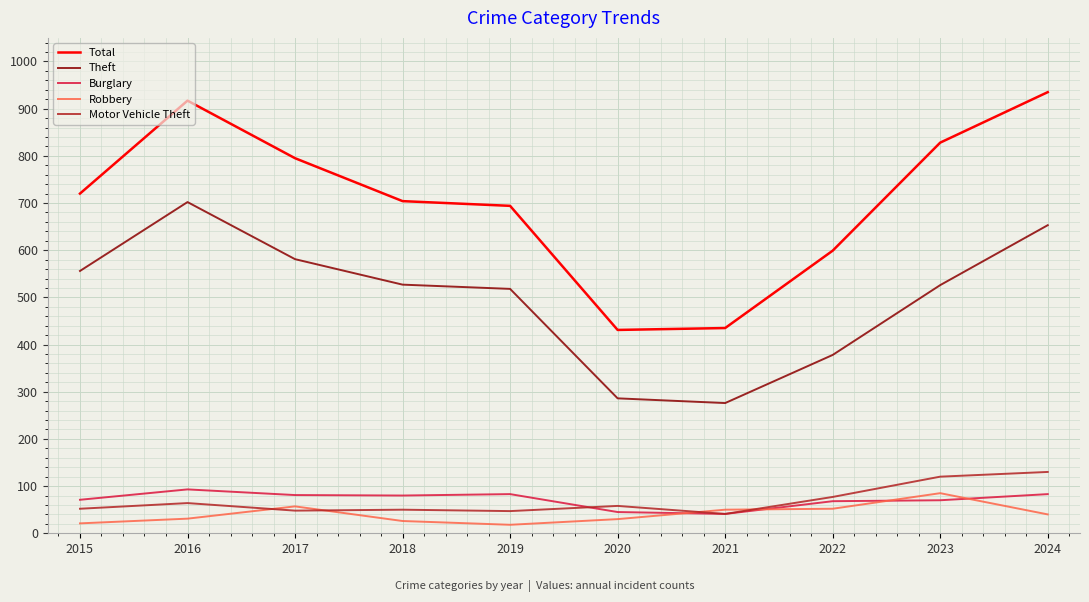

Which series has the largest range (max minus min)?

Total